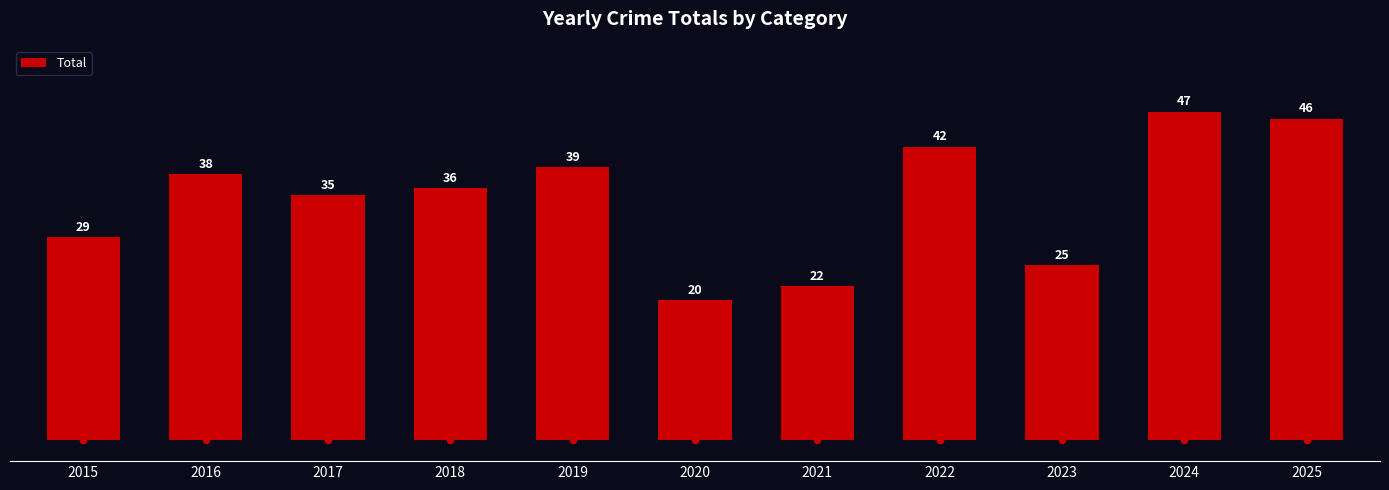

Between 2023 and 2016, which is larger?

2016